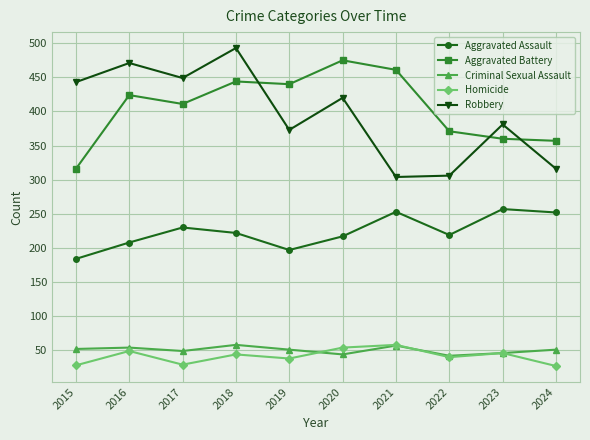

What is the difference between the second highest and second lowest values in the Homicide series?

26